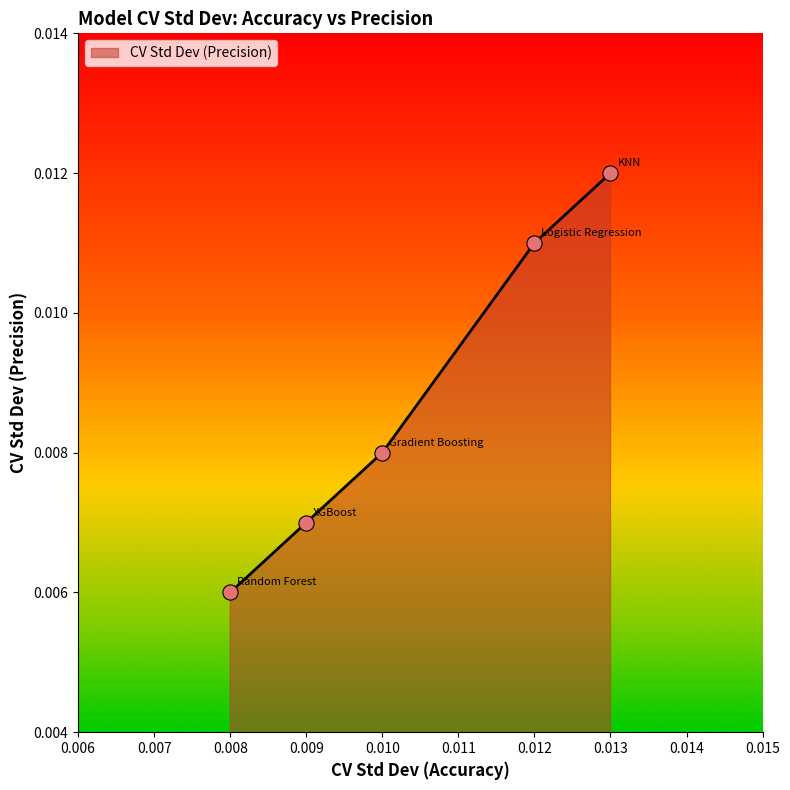

Between 0.009 and 0.013, which is larger?

0.013